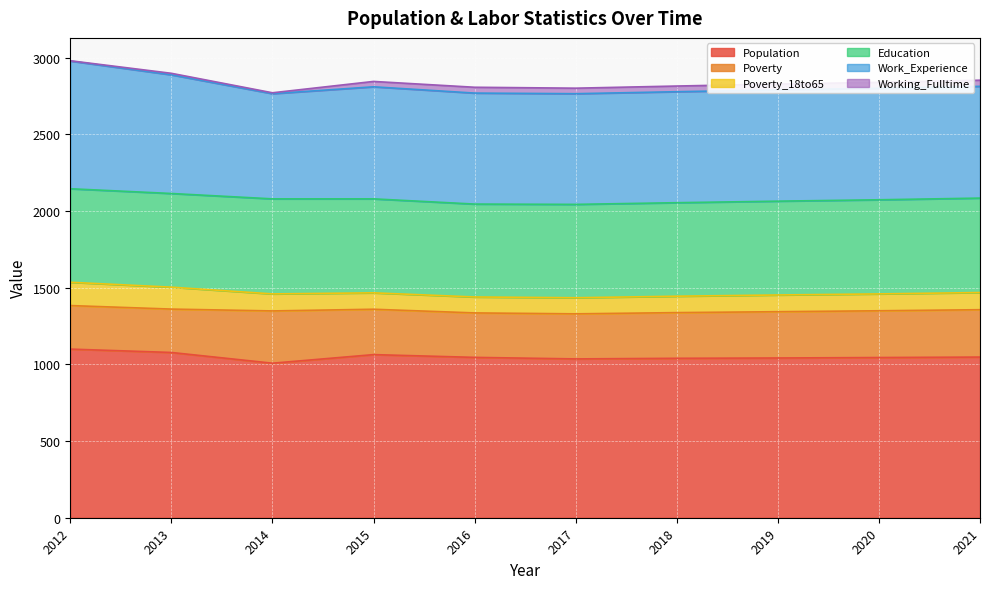

At which category is the sum across all series the highest?

2012